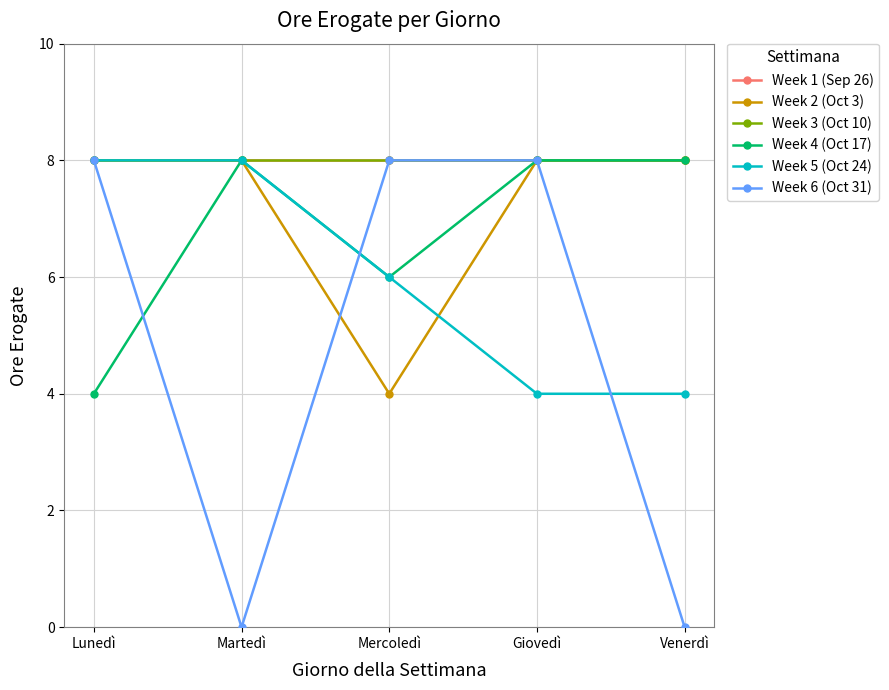

What is the sum of all Week 6 (Oct 31) values?

24